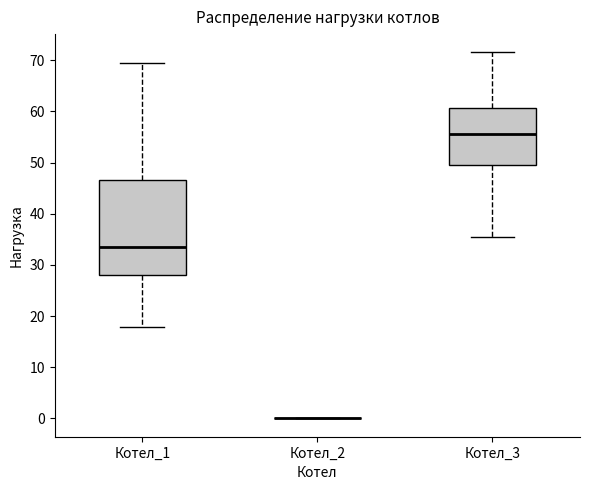

Comparing the boxes themselves (not the whiskers), which one is the tallest?

Котел_1